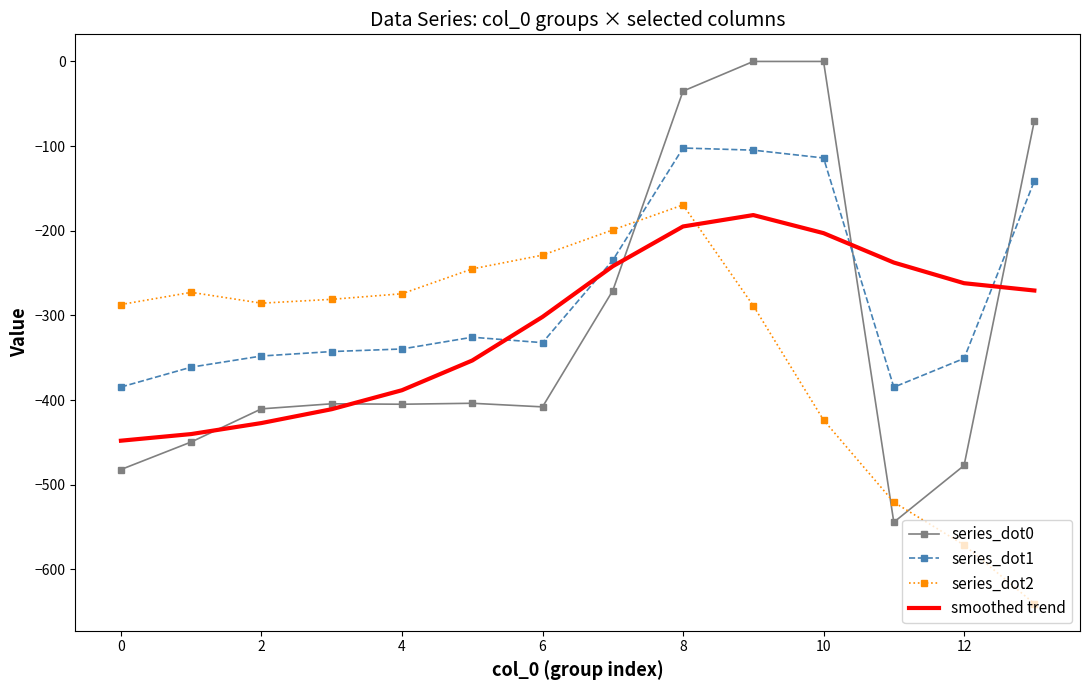

Which series has the largest total across all categories?

series_dot1